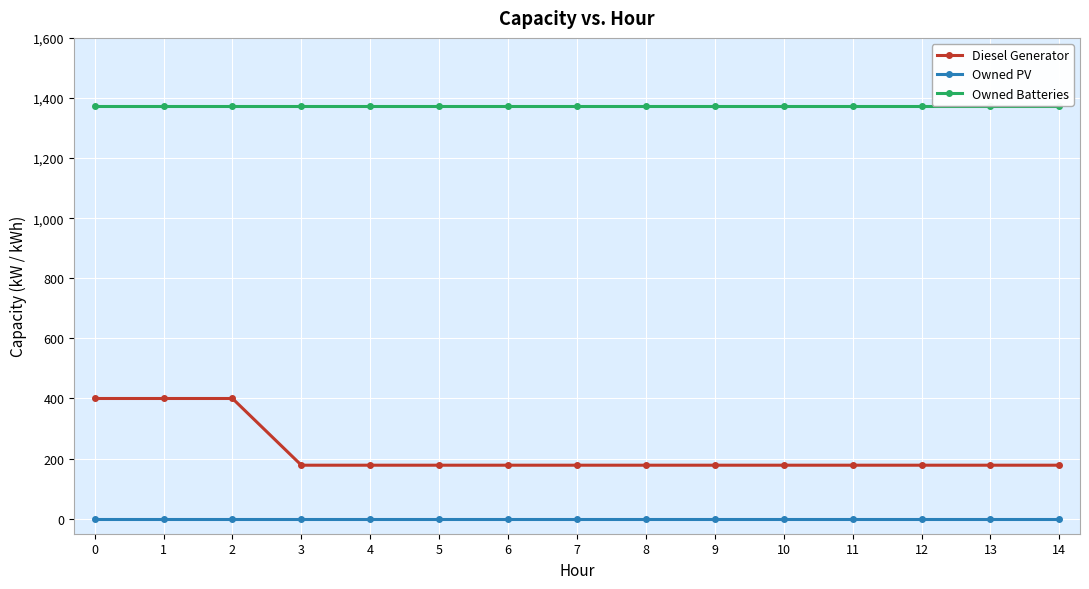

The Diesel Generator series shows 178 at 9. True or false?

True